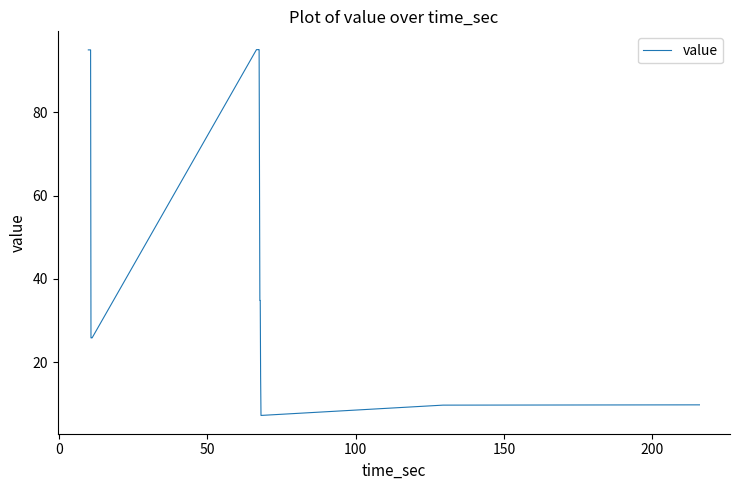

Count the number of data series in this chart.

1